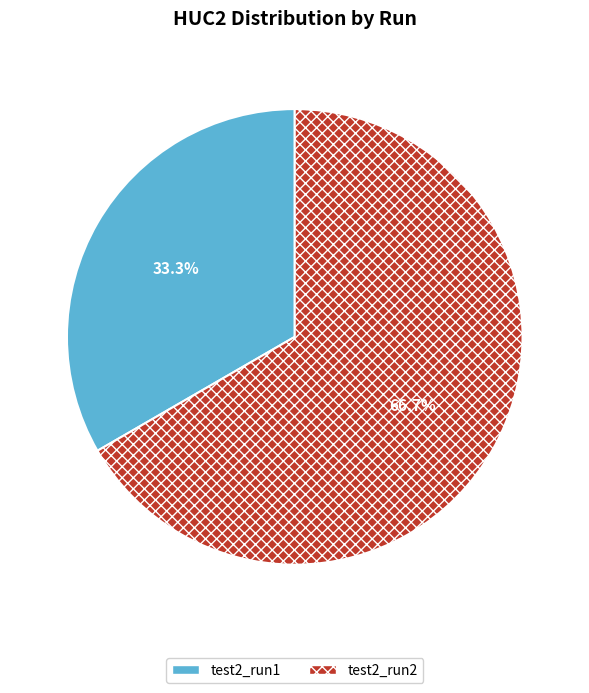

How many slices are in this pie chart?

2